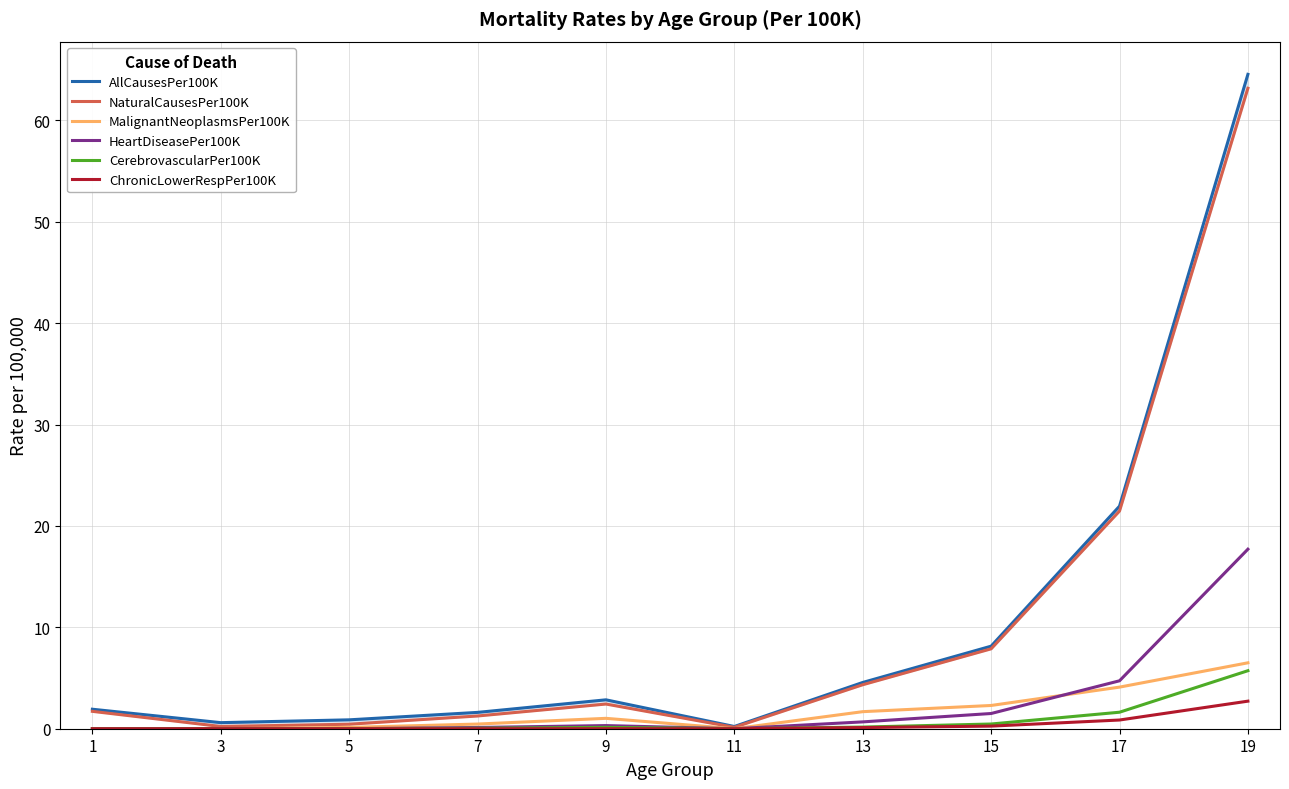

At how many categories does at least one series exceed 2?

5